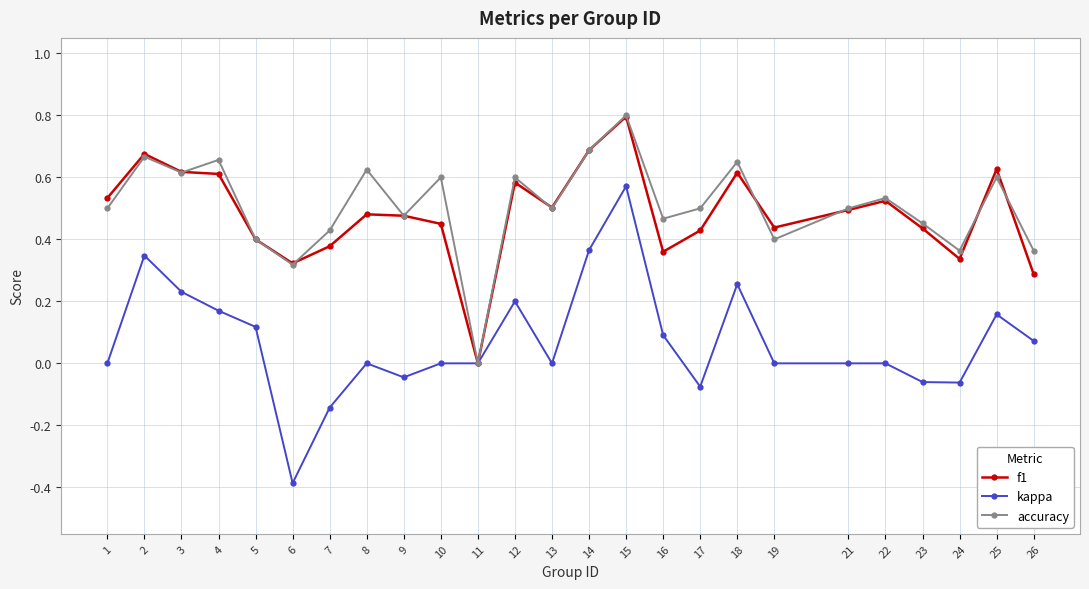

True or false: kappa has more than 2 interior local peaks.

True